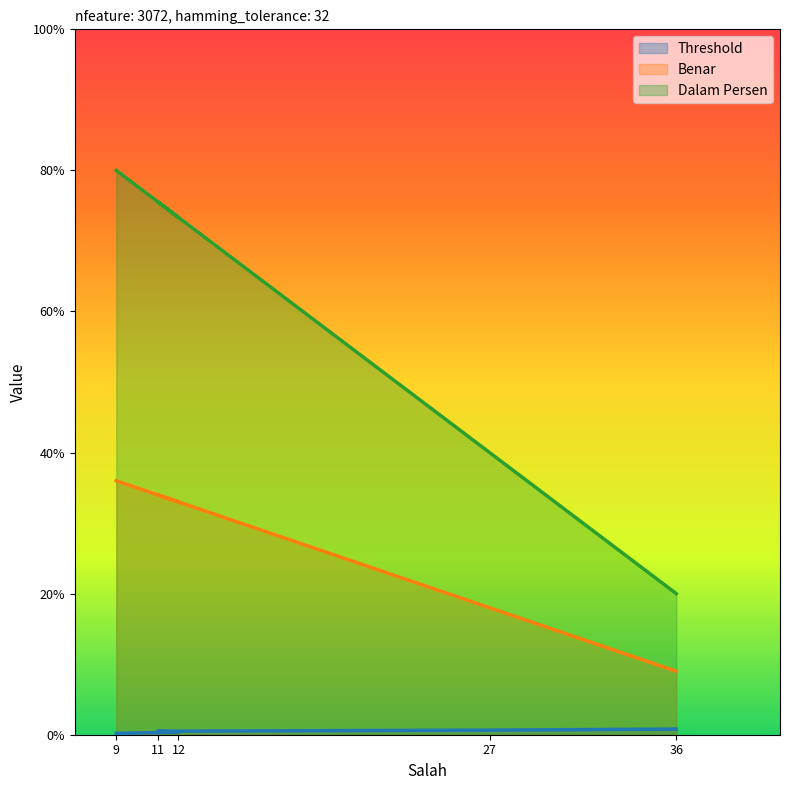

True or false: Threshold has more than 2 interior local peaks.

False